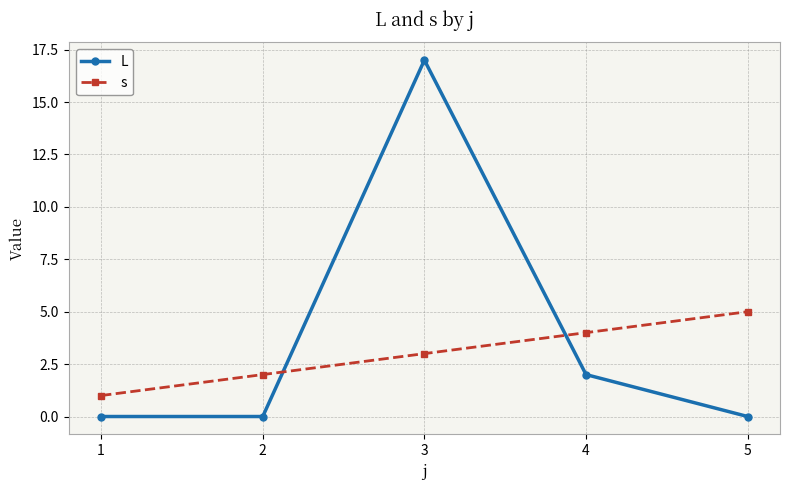

How many lines are shown in the chart?

2